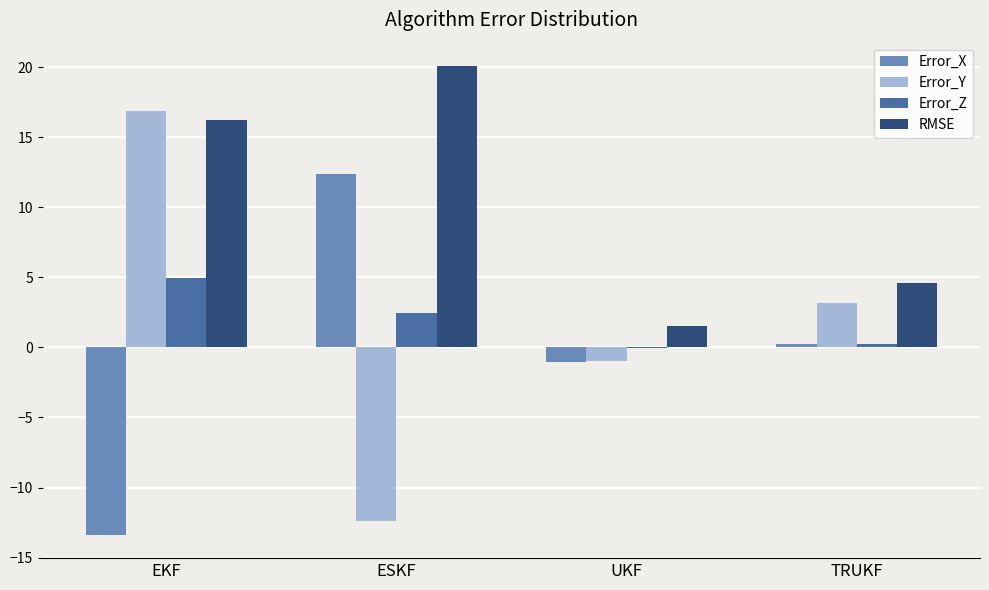

What are all the series names shown in the legend?

Error_X, Error_Y, Error_Z, RMSE